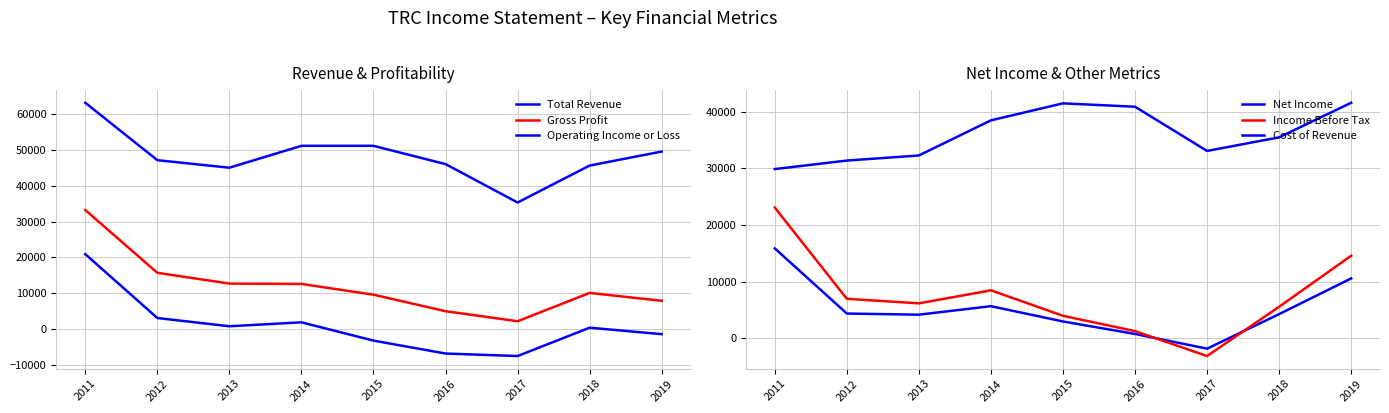

Reading right to left, extract all data points from this chart.

Total Revenue: 2019=49500	2018=45600	2017=35300	2016=46000	2015=51100	2014=51100	2013=45000	2012=47100	2011=63100
Gross Profit: 2019=7900	2018=10100	2017=2200	2016=5000	2015=9600	2014=12600	2013=12700	2012=15700	2011=33200
Operating Income or Loss: 2019=-1400	2018=400	2017=-7500	2016=-6800	2015=-3200	2014=1900	2013=800	2012=3100	2011=20900
Net Income: 2019=10600	2018=4300	2017=-1800	2016=800	2015=3000	2014=5700	2013=4200	2012=4400	2011=15900
Income Before Tax: 2019=14600	2018=5600	2017=-3100	2016=1300	2015=4000	2014=8500	2013=6200	2012=7000	2011=23100
Cost of Revenue: 2019=41600	2018=35500	2017=33100	2016=40900	2015=41500	2014=38500	2013=32300	2012=31400	2011=29900